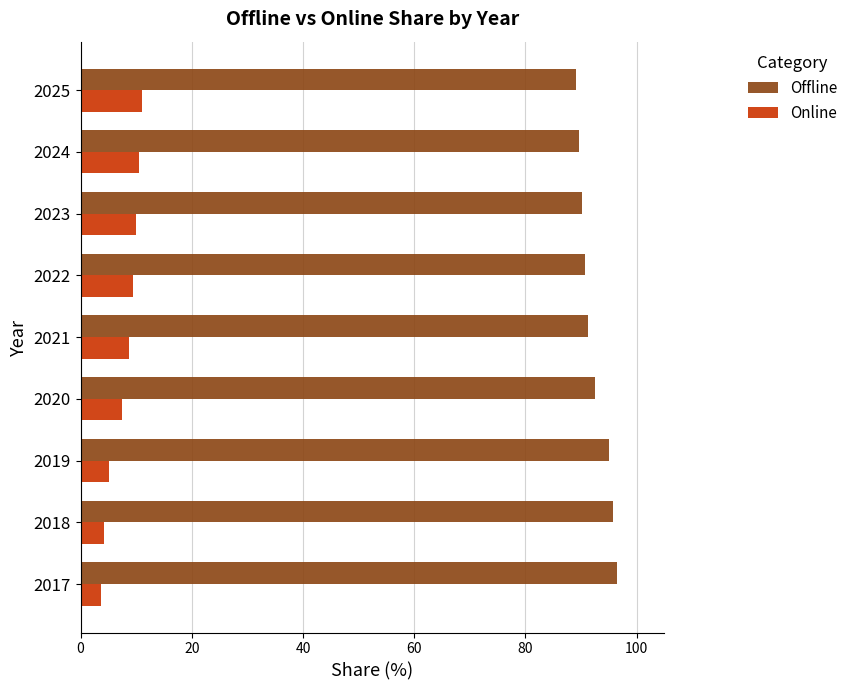

Rank the series at 2020 from lowest to highest value.

Online, Offline